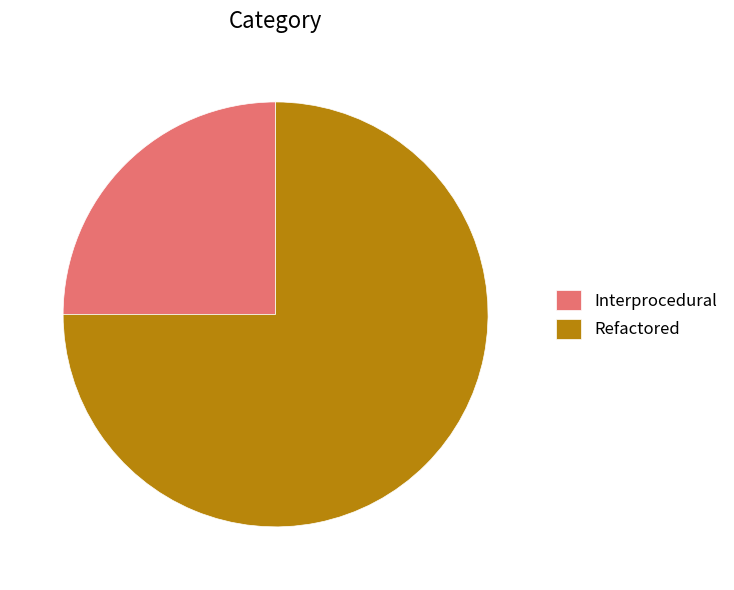

Rank the categories by value from highest to lowest.

Refactored, Interprocedural